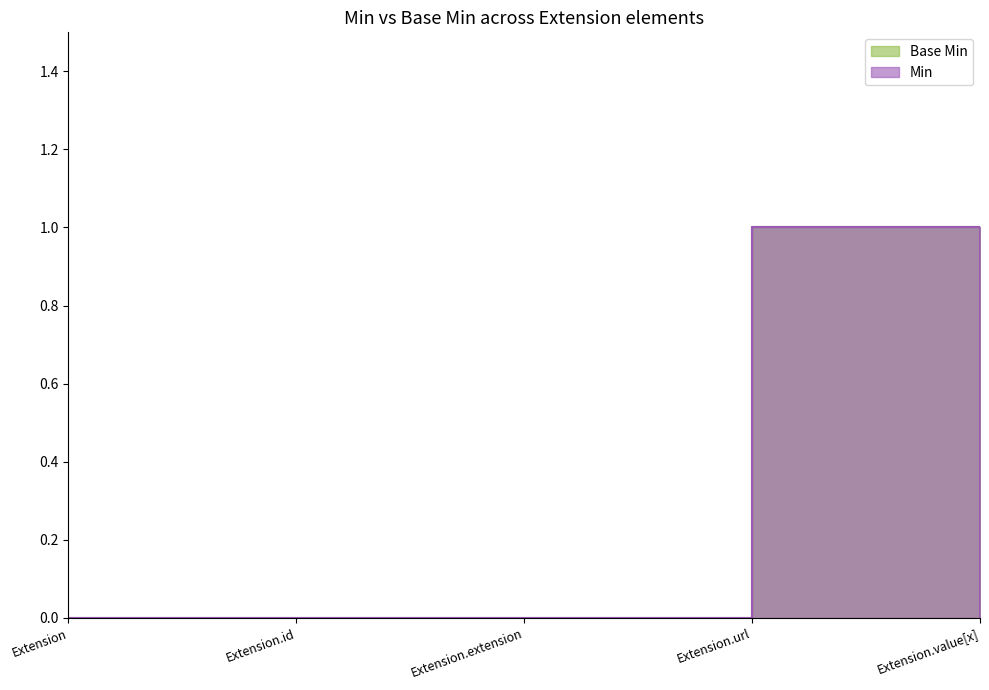

Reading left to right, what are all the values shown in this chart?

Base Min: 0	0	0	1	0
Min: 0	0	0	1	0